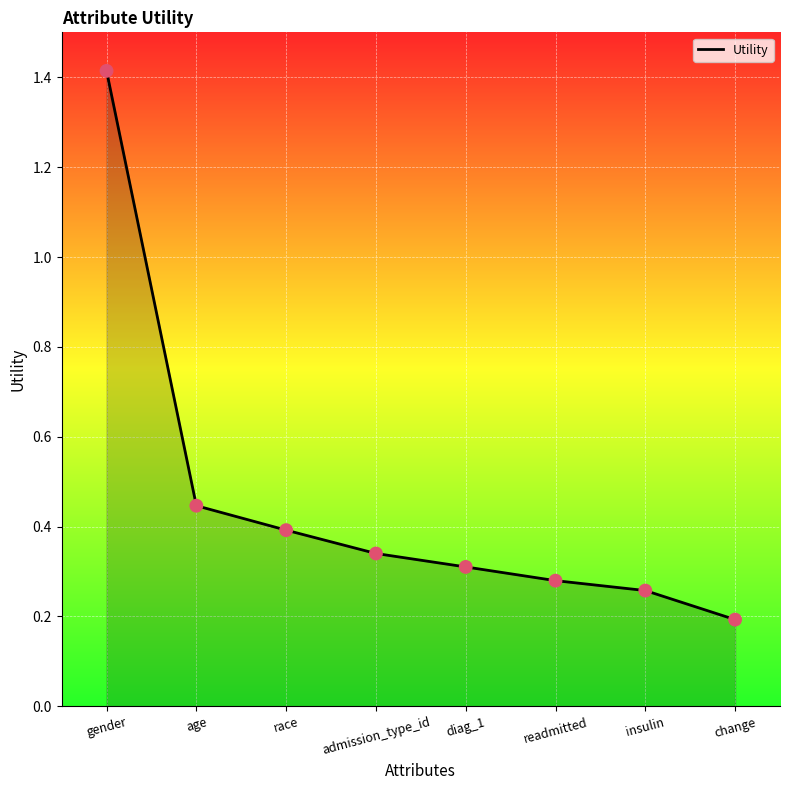

What is the change in value from gender to admission_type_id?

-1.1